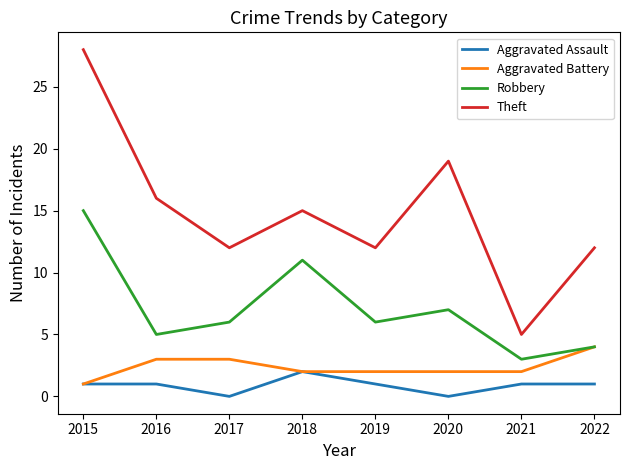

How many lines are shown in the chart?

4